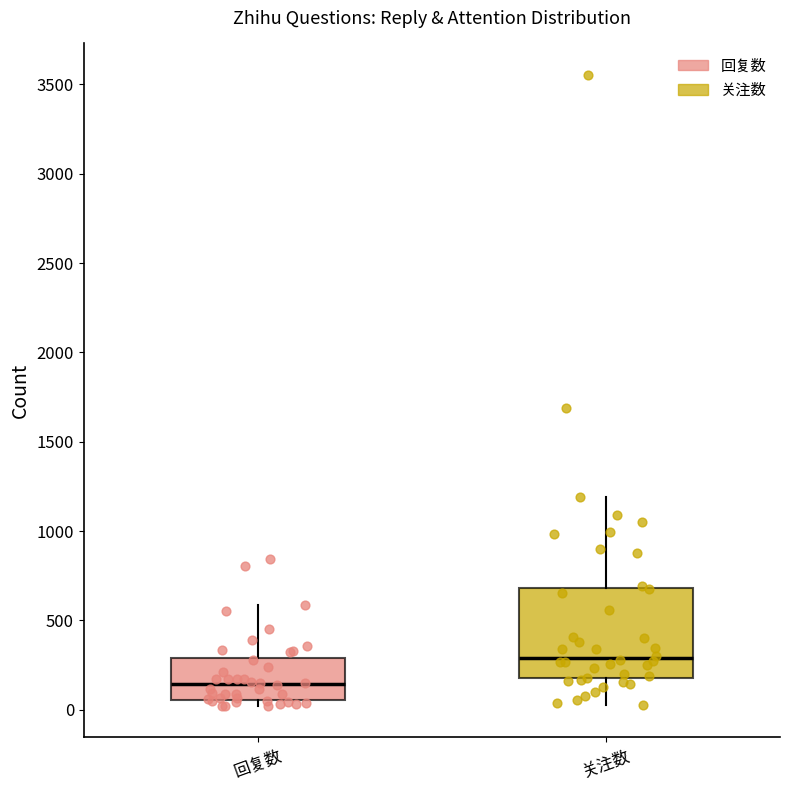

Reading left to right, read every box against the y-axis: the position of its median line, the range the box covers, and the ends of its whiskers. The values are not printed on the chart, so give them approximately, as read against the axis.

回复数: median 150, box 50 to 300, whiskers 0 to 600
关注数: median 300, box 200 to 700, whiskers 50 to 1200